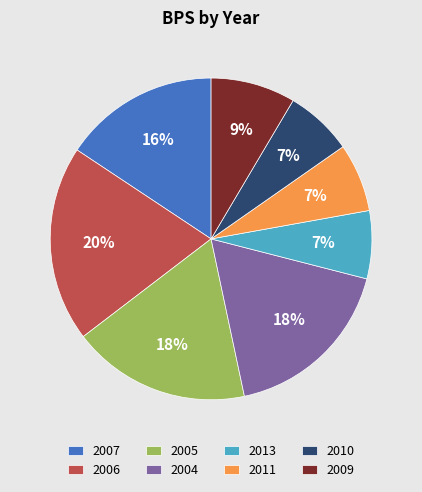

What is the largest slice in the pie chart?

2006